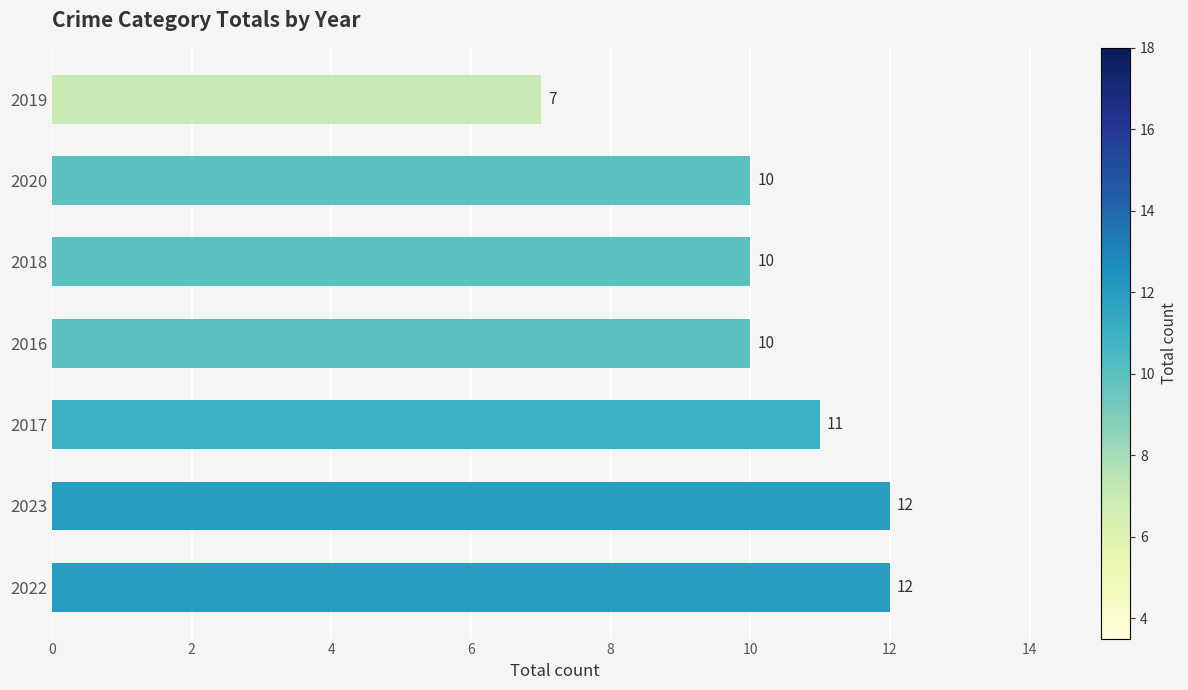

Is it true that the value at 2017 is 16?

False